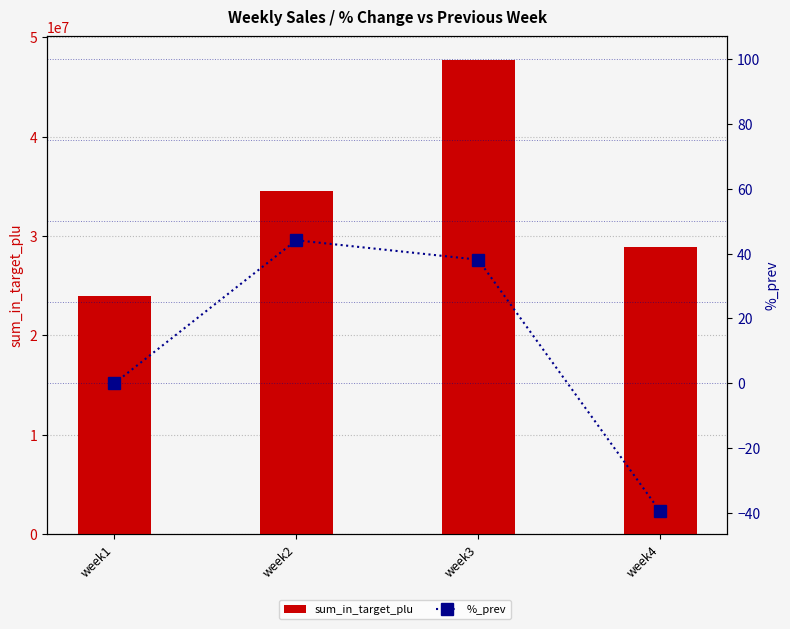

Which label corresponds to the largest value in the chart?

week3